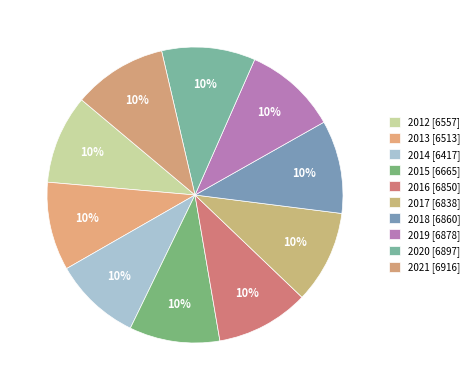

To the nearest percent, what percentage of the pie is 2014?

10%